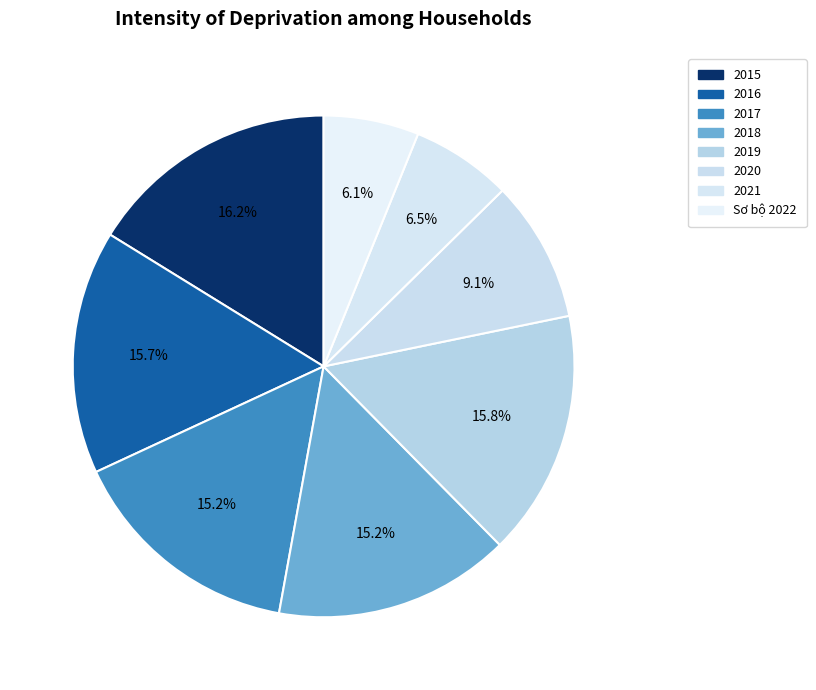

How many segments does this pie chart have?

8